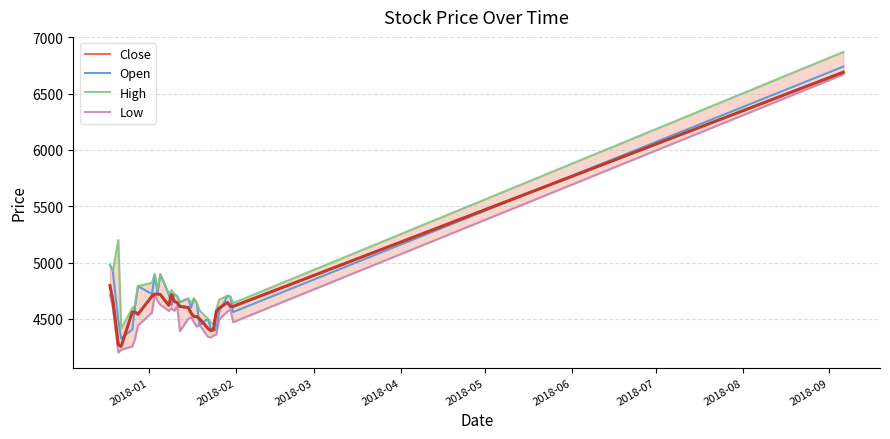

Is it true that High equals 7768 at 2018-09?

False